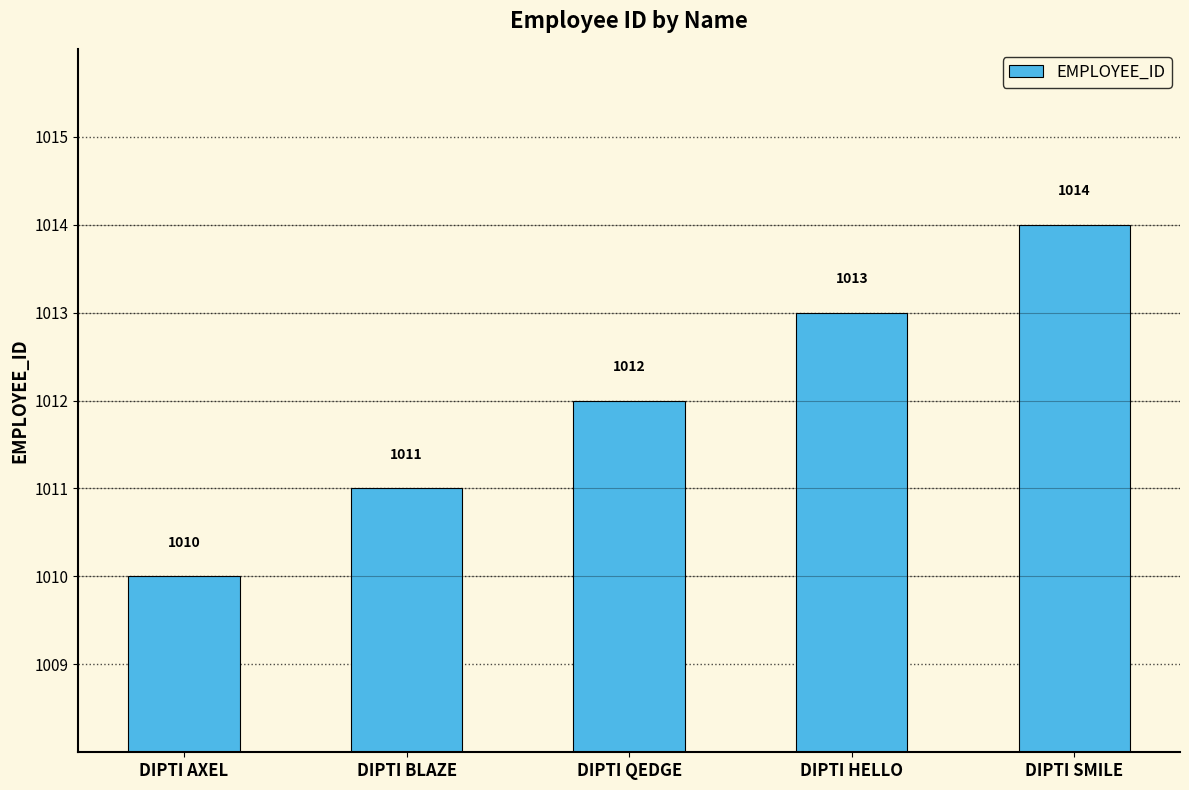

Where is the data nearest to the value 1012?

DIPTI QEDGE